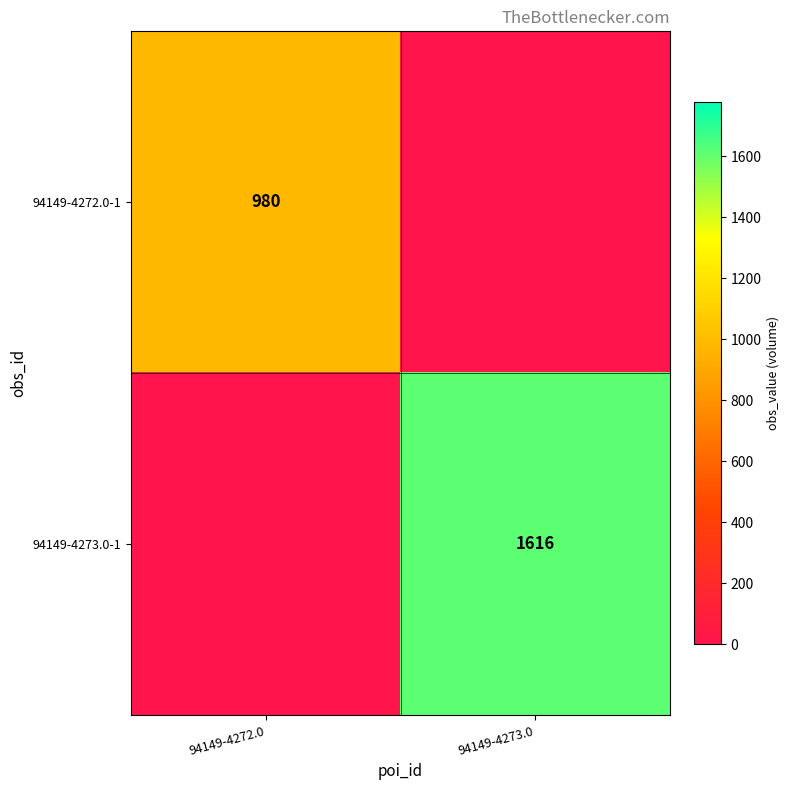

True or false: 94149-4272.0-1 has a value of 440 at 94149-4272.0.

False